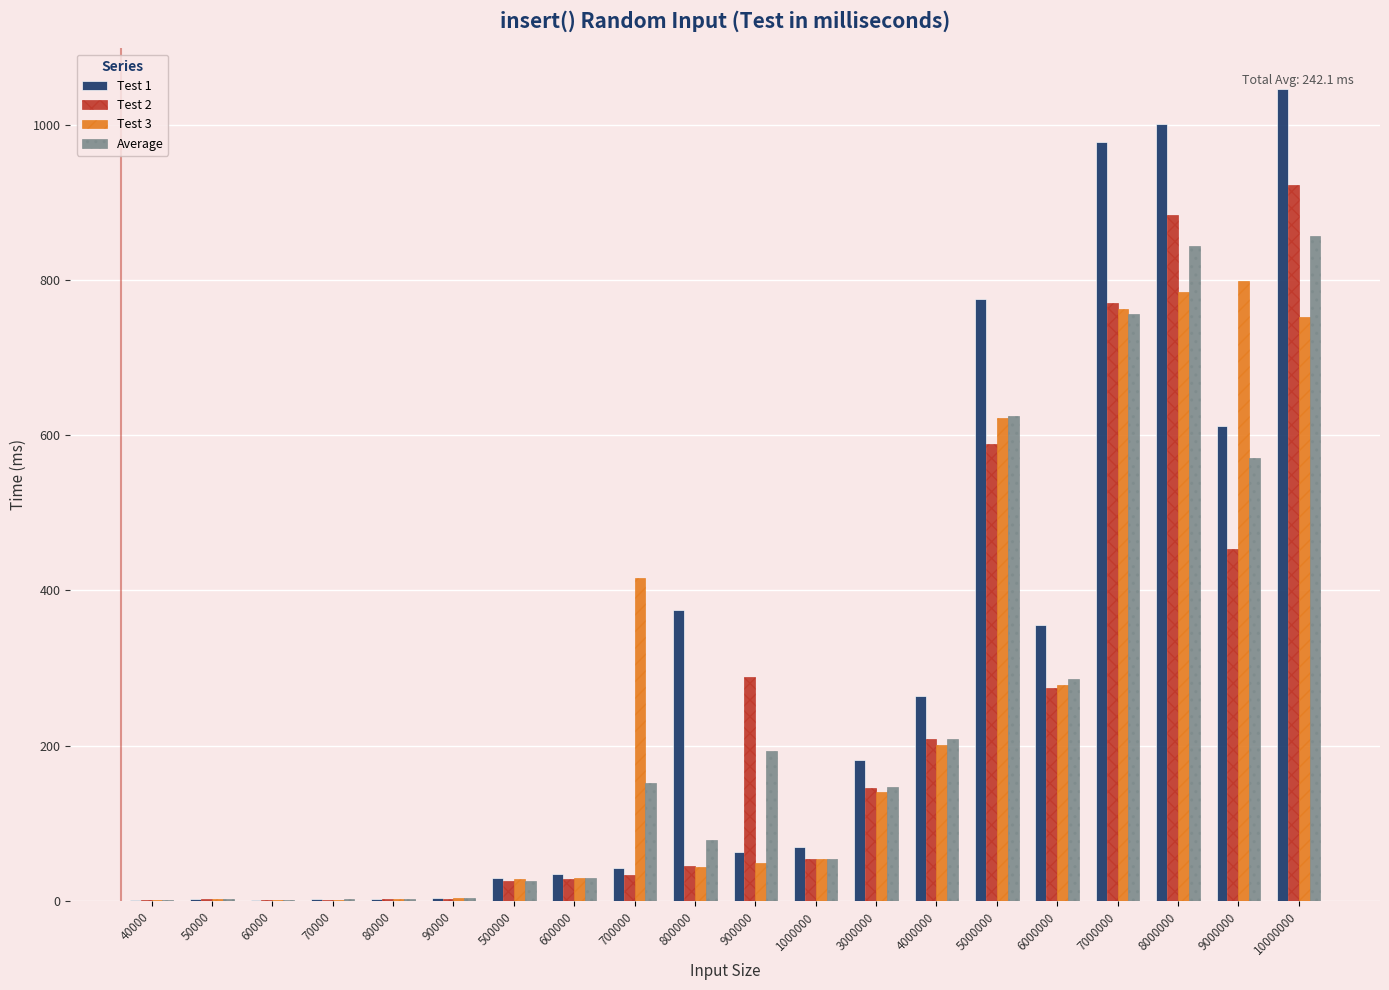

What is the sum of the Test 3 values at 80000 and 60000?

5.0